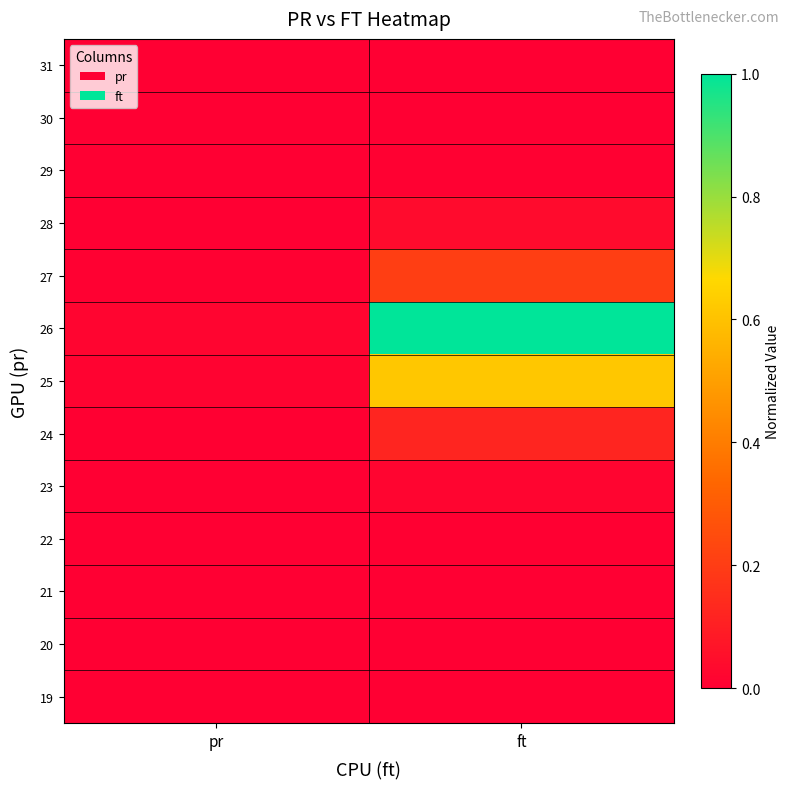

At which category does the chart reach its peak across all series?

ft